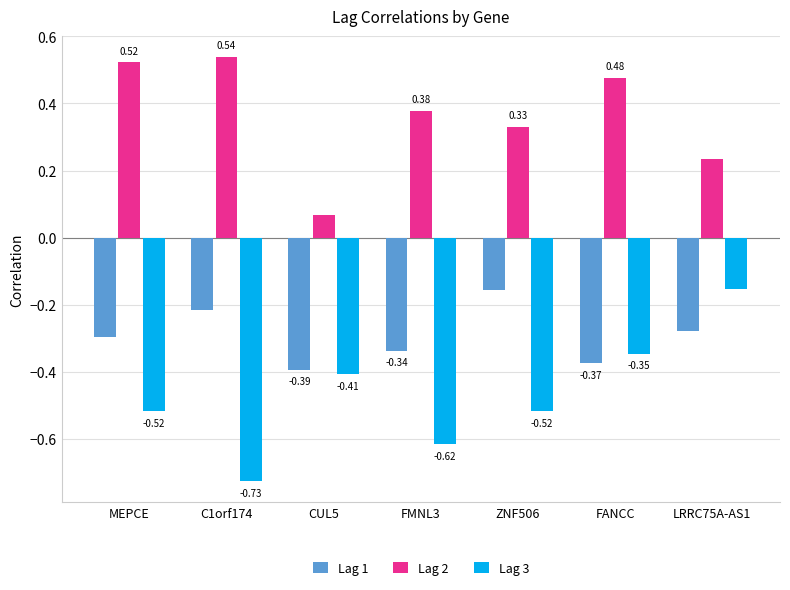

What are all the series names shown in the legend?

Lag 1, Lag 2, Lag 3